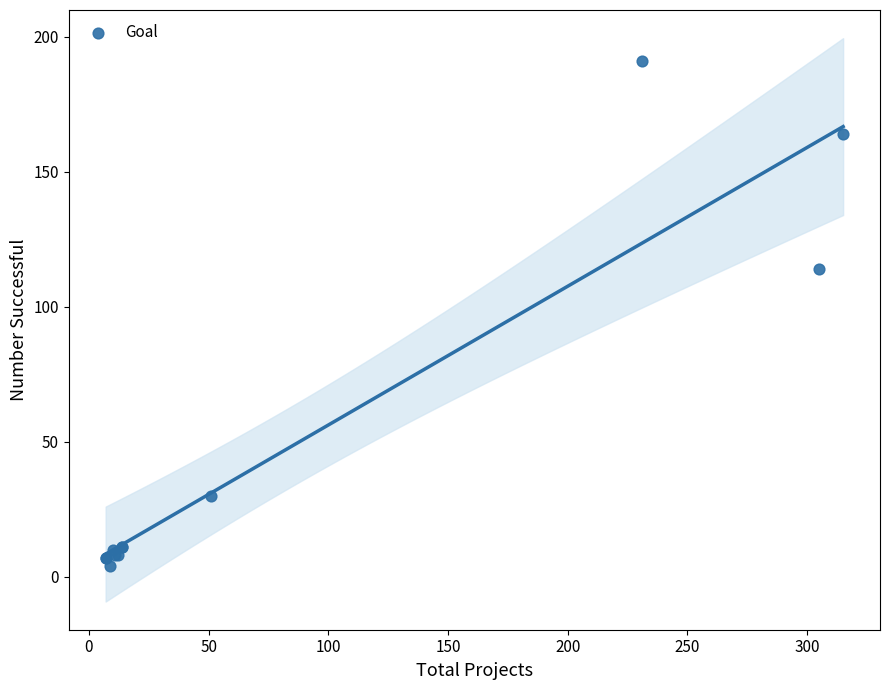

What Y value in the scatter plot is closest to 97?

114